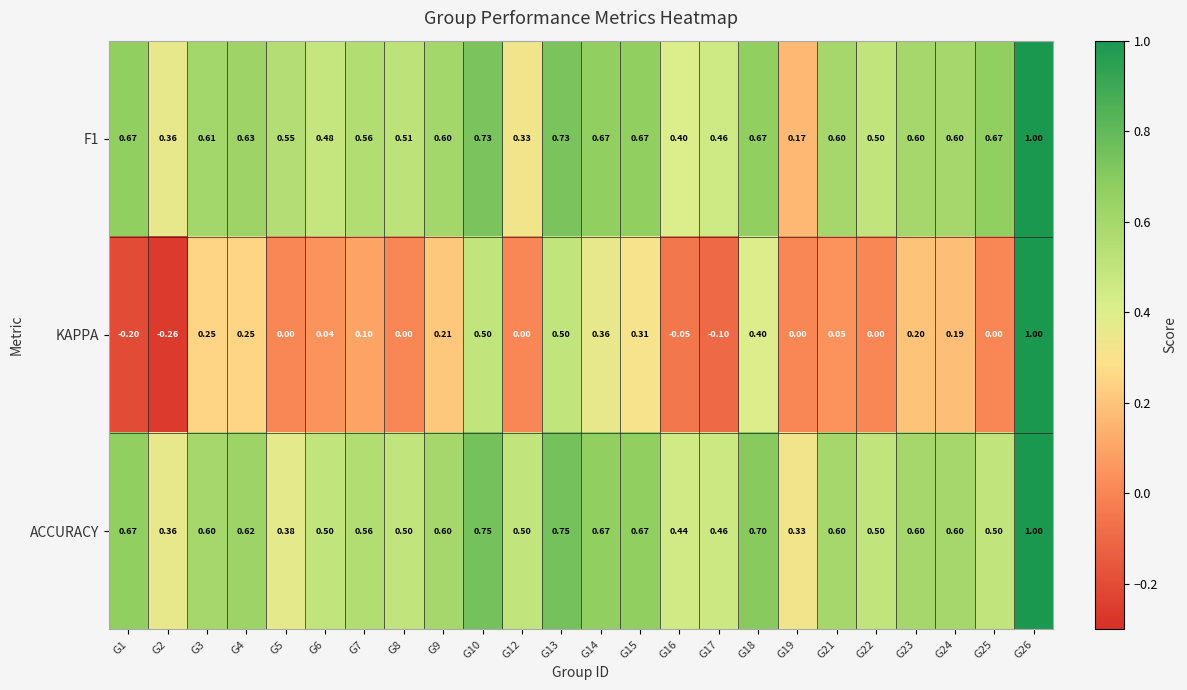

Between G1 and G9, which series saw the biggest shift?

KAPPA